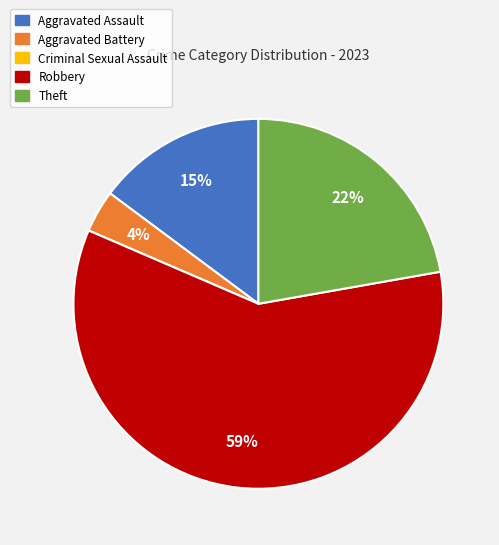

Is the sum of Aggravated Battery and Robbery greater than half?

Yes